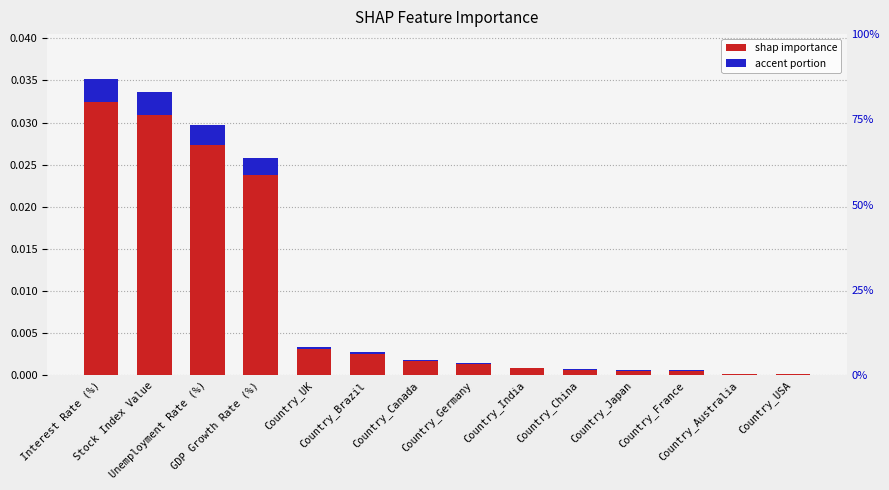

What position from the left is Country_China?

10